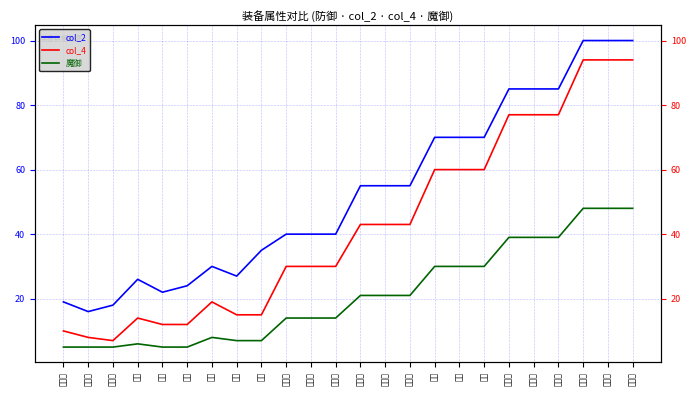

The col_2 series shows 70 at 英雄战. True or false?

False